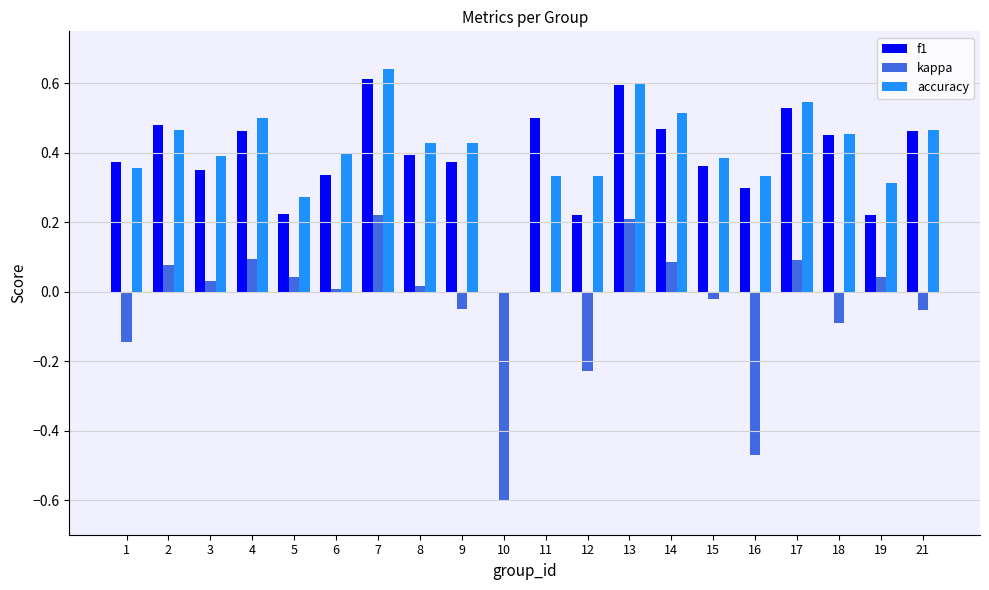

Between 14 and 15, which series saw the biggest shift?

accuracy